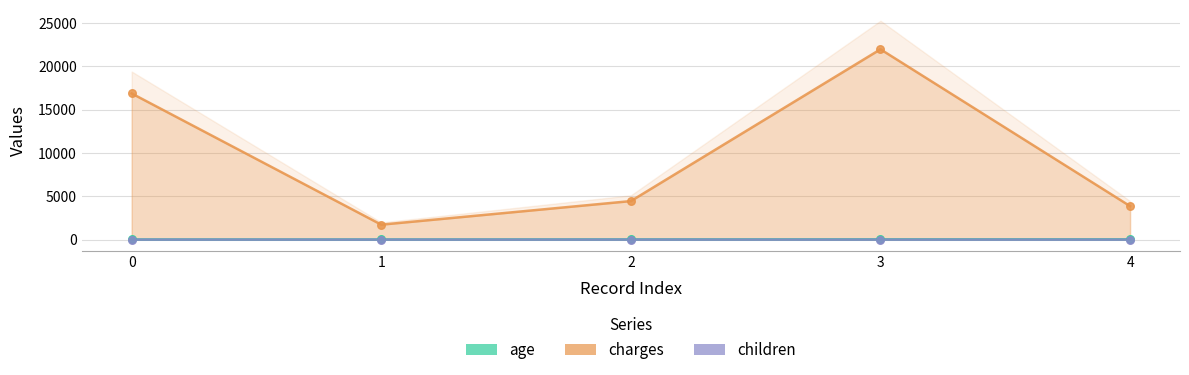

Which series contains the highest Y value?

charges